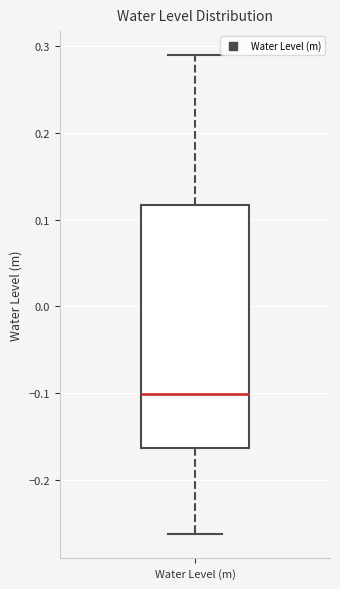

Read this box plot against the y-axis: the position of the median line, the range covered by the box, and the ends of both whiskers. The values are not printed on the chart, so give them approximately, as read against the axis.

median -0.10, box -0.16 to 0.12, whiskers -0.26 to 0.29